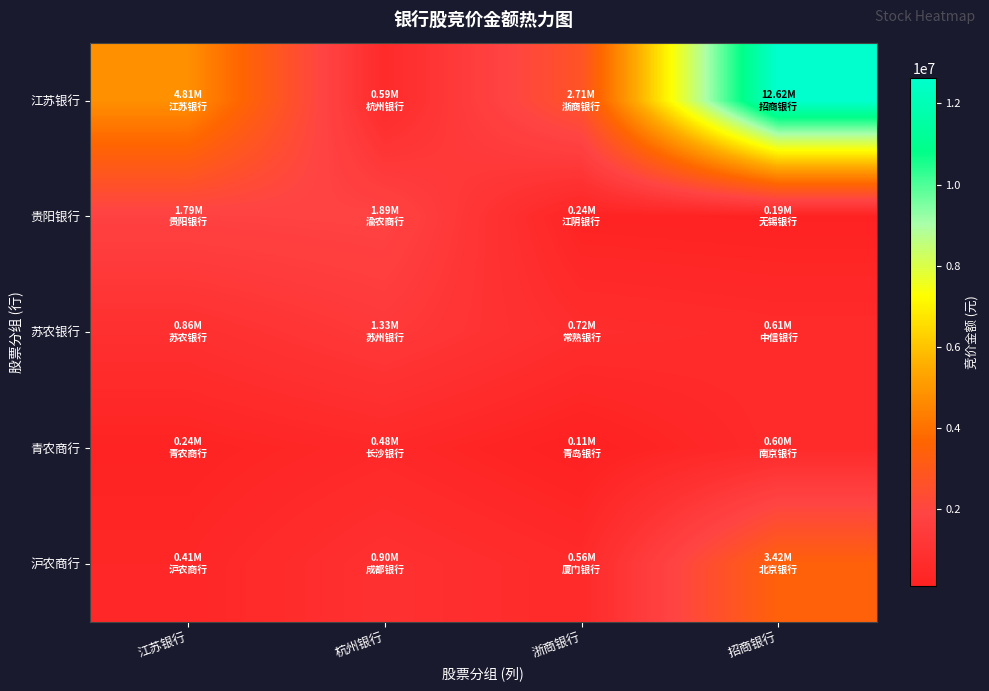

Reading left to right, extract all data points from this chart.

江苏银行: 江苏银行=4806360	杭州银行=593494	浙商银行=2711745	招商银行=12619027
贵阳银行: 江苏银行=1787737	杭州银行=1885224	浙商银行=239730	招商银行=187136
苏农银行: 江苏银行=858039	杭州银行=1334718	浙商银行=724937	招商银行=610987
青农商行: 江苏银行=236520	杭州银行=481049	浙商银行=112209	招商银行=597135
沪农商行: 江苏银行=405880	杭州银行=896874	浙商银行=561744	招商银行=3422618